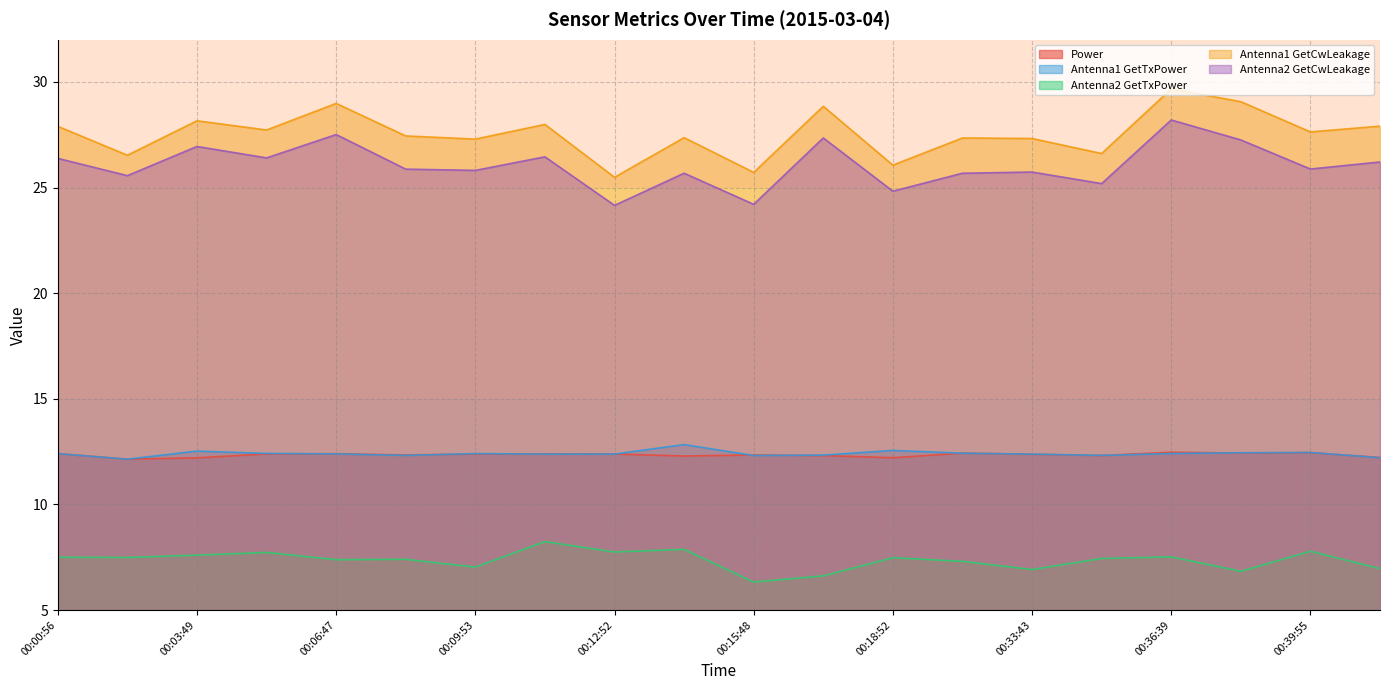

What is the total value across all series at 00:05:19?

86.7